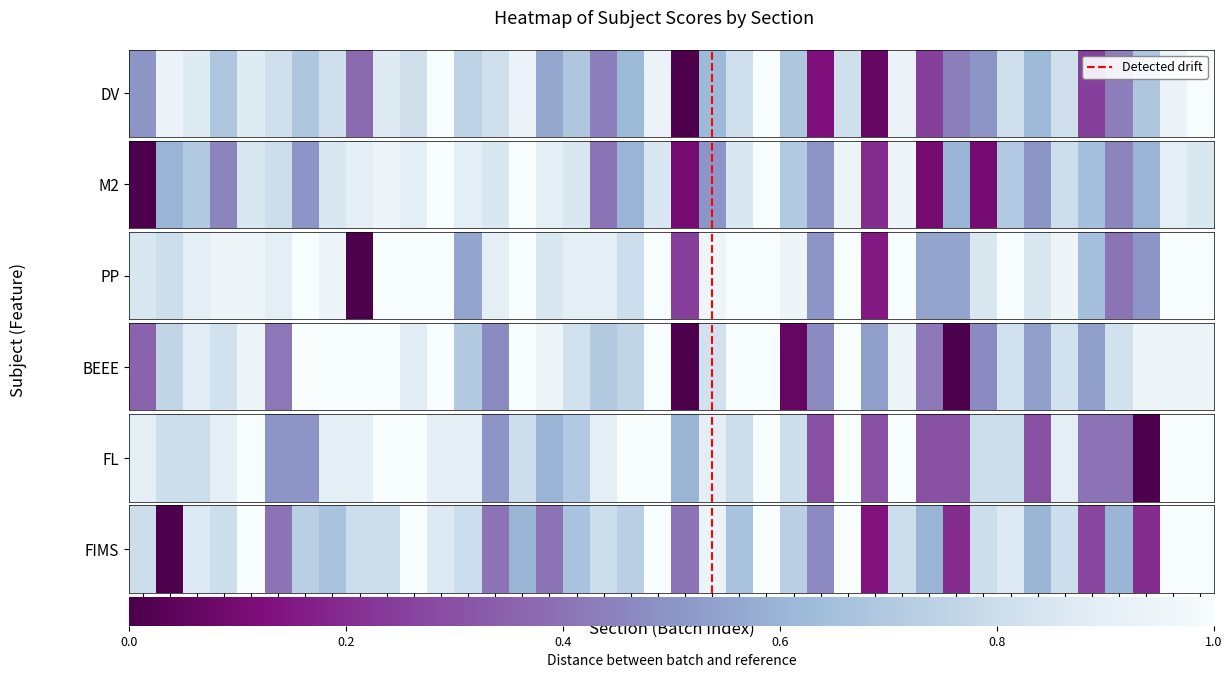

Reading left to right, what are all the values shown in this chart?

DV: 1=0.5	2=0.9	3=0.9	4=0.7	5=0.9	6=0.8	7=0.7	8=0.8	9=0.4	10=0.9	11=0.8	12=1.0	13=0.7	14=0.8	15=0.9	16=0.6	17=0.7	18=0.4	19=0.6	20=0.9	21=0.0	22=0.6	23=0.8	24=1.0	25=0.7	26=0.1	27=0.8	28=0.1	29=0.9	30=0.2	31=0.4	32=0.5	33=0.8	34=0.6	35=0.8	36=0.2	37=0.4	38=0.7	39=0.9	40=1.0
M2: 1=0.0	2=0.6	3=0.7	4=0.4	5=0.8	6=0.8	7=0.5	8=0.8	9=0.9	10=0.9	11=0.9	12=1.0	13=0.9	14=0.8	15=1.0	16=0.9	17=0.8	18=0.4	19=0.6	20=0.8	21=0.1	22=0.5	23=0.8	24=1.0	25=0.7	26=0.5	27=0.9	28=0.2	29=0.9	30=0.1	31=0.6	32=0.1	33=0.7	34=0.5	35=0.8	36=0.6	37=0.4	38=0.6	39=0.9	40=0.8
PP: 1=0.8	2=0.8	3=0.9	4=0.9	5=0.9	6=0.9	7=1.0	8=0.9	9=0.0	10=1.0	11=1.0	12=1.0	13=0.5	14=0.9	15=1.0	16=0.8	17=0.9	18=0.9	19=0.8	20=1.0	21=0.2	22=0.9	23=1.0	24=1.0	25=0.9	26=0.5	27=1.0	28=0.1	29=1.0	30=0.5	31=0.5	32=0.8	33=1.0	34=0.8	35=0.9	36=0.6	37=0.4	38=0.5	39=1.0	40=1.0
BEEE: 1=0.4	2=0.8	3=0.9	4=0.8	5=0.9	6=0.4	7=1.0	8=1.0	9=1.0	10=1.0	11=0.9	12=1.0	13=0.7	14=0.5	15=1.0	16=0.9	17=0.8	18=0.7	19=0.8	20=1.0	21=0.0	22=0.8	23=1.0	24=1.0	25=0.1	26=0.5	27=1.0	28=0.5	29=0.9	30=0.4	31=0.0	32=0.5	33=0.8	34=0.5	35=0.8	36=0.5	37=0.8	38=0.9	39=0.9	40=0.9
FL: 1=0.9	2=0.8	3=0.8	4=0.9	5=1.0	6=0.5	7=0.5	8=0.9	9=0.9	10=1.0	11=1.0	12=0.9	13=0.9	14=0.5	15=0.8	16=0.6	17=0.7	18=0.9	19=1.0	20=1.0	21=0.6	22=0.9	23=0.8	24=1.0	25=0.8	26=0.3	27=1.0	28=0.3	29=1.0	30=0.3	31=0.3	32=0.8	33=0.8	34=0.3	35=0.9	36=0.4	37=0.4	38=0.0	39=1.0	40=1.0
FIMS: 1=0.8	2=0.0	3=0.9	4=0.8	5=1.0	6=0.4	7=0.7	8=0.7	9=0.8	10=0.8	11=1.0	12=0.9	13=0.8	14=0.4	15=0.6	16=0.4	17=0.7	18=0.8	19=0.7	20=1.0	21=0.4	22=0.9	23=0.7	24=1.0	25=0.7	26=0.5	27=1.0	28=0.1	29=0.8	30=0.6	31=0.2	32=0.8	33=0.9	34=0.6	35=0.8	36=0.3	37=0.6	38=0.2	39=1.0	40=1.0